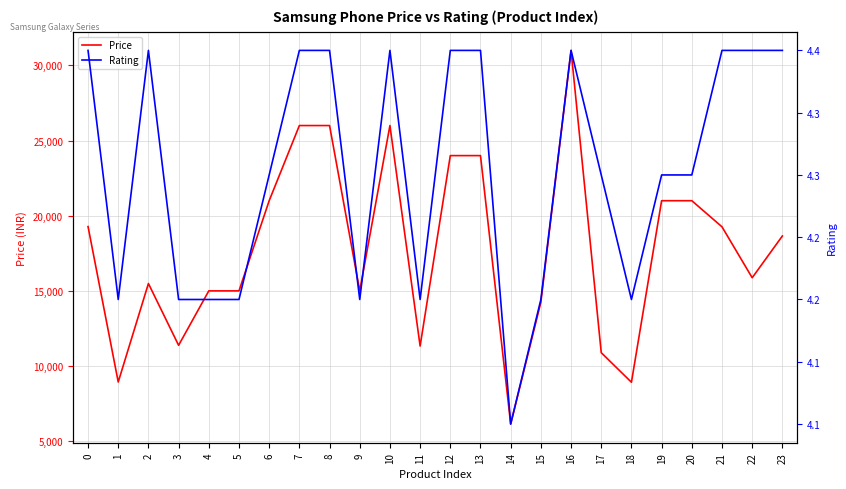

How many interior local peaks does the Price series have?

3